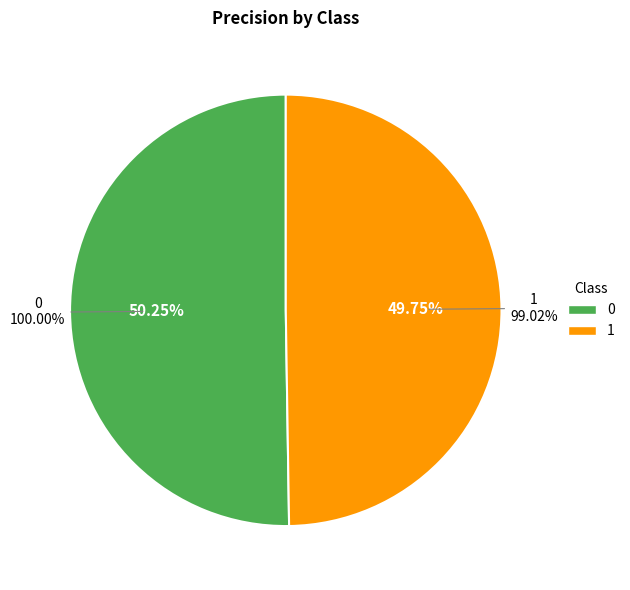

What percentage is NOT represented by 1?

50.2%